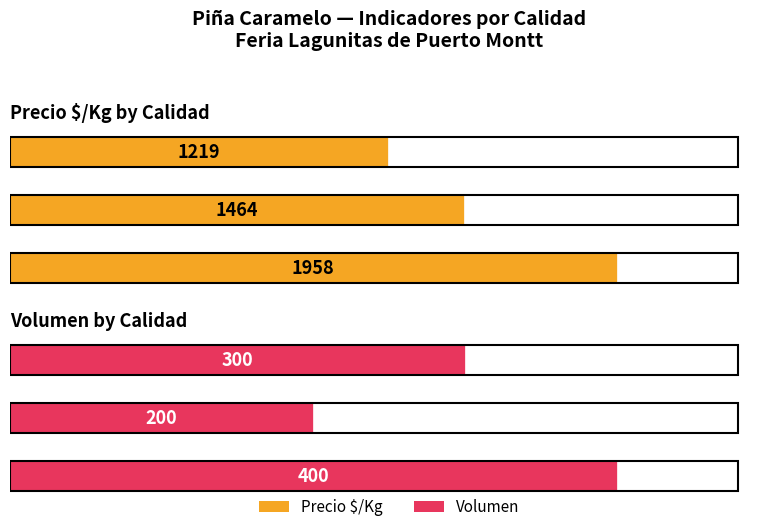

Reading left to right, extract all data points from this chart.

Precio $/Kg: 0=1958	500=1464	1000=1219
Volumen: 0=400	500=200	1000=300